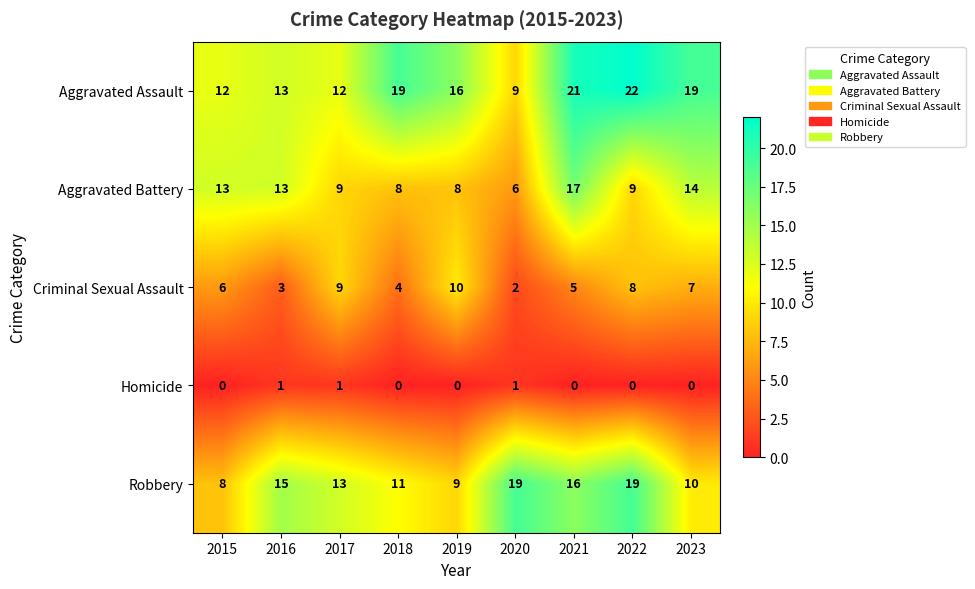

Where does the Aggravated Battery series first go above 9?

2015